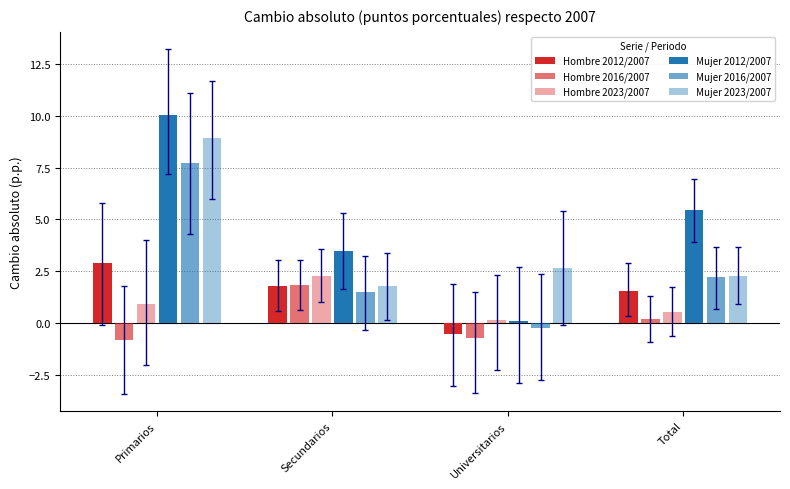

How many bars are there in each group?

6